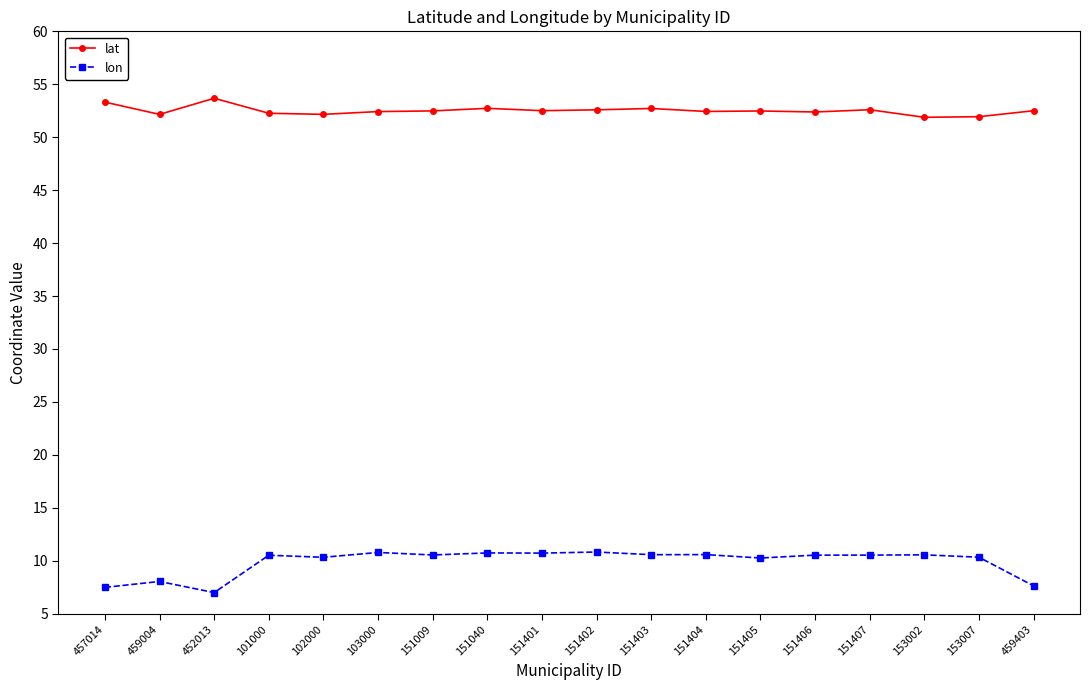

What is the spread (max minus min) of values at 103000?

41.6